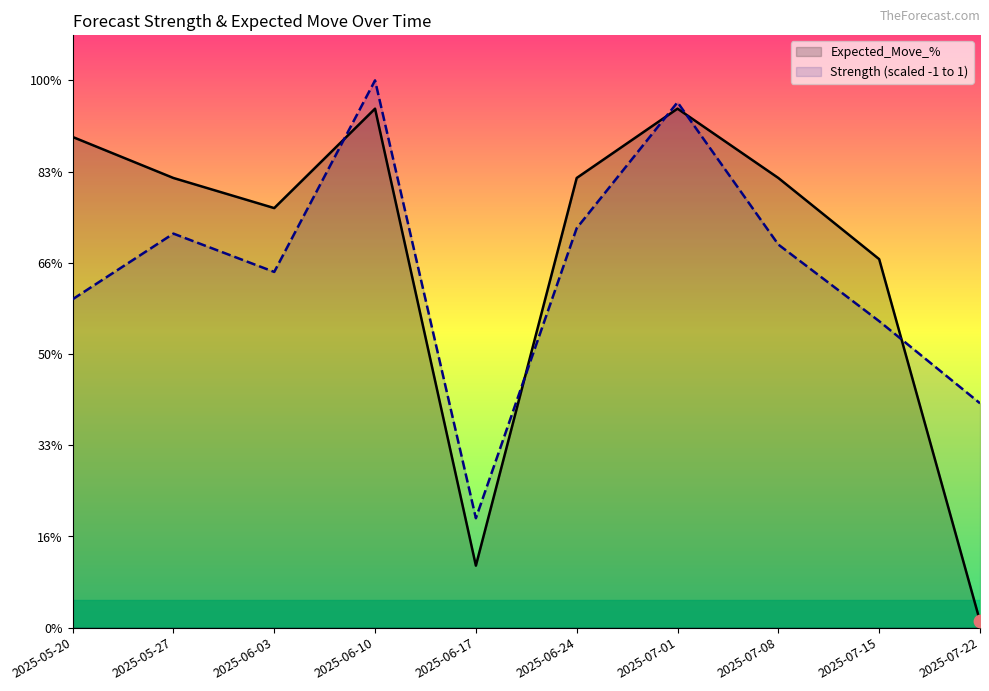

At which category is the sum across all series the highest?

2025-06-10